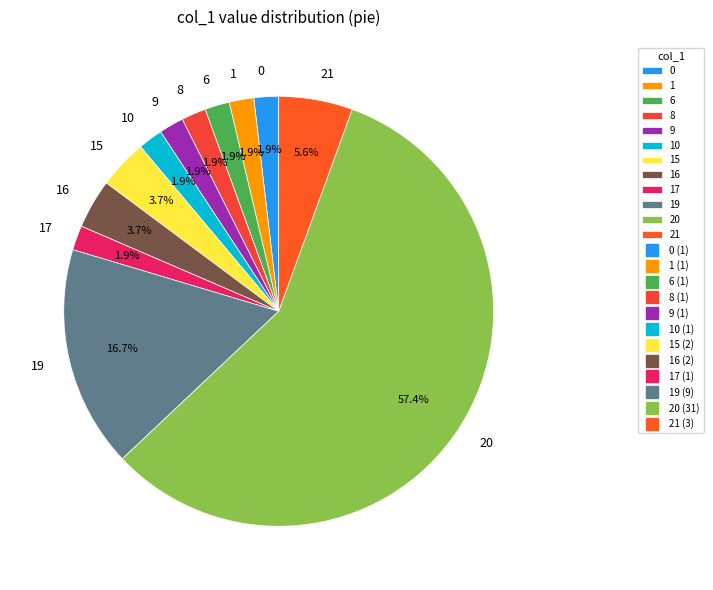

Which slice is the largest?

20